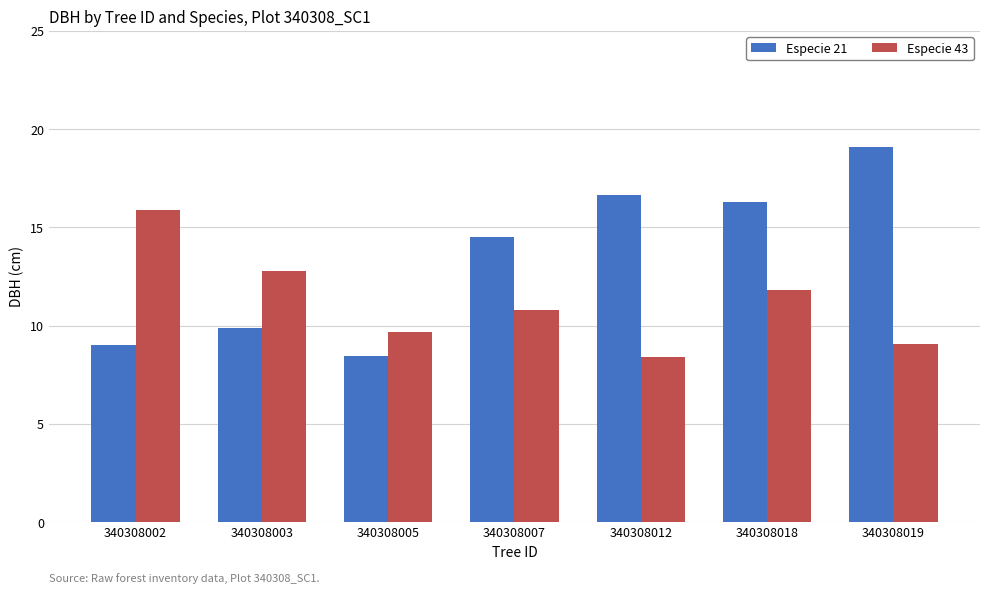

Count the number of categories in the chart.

7